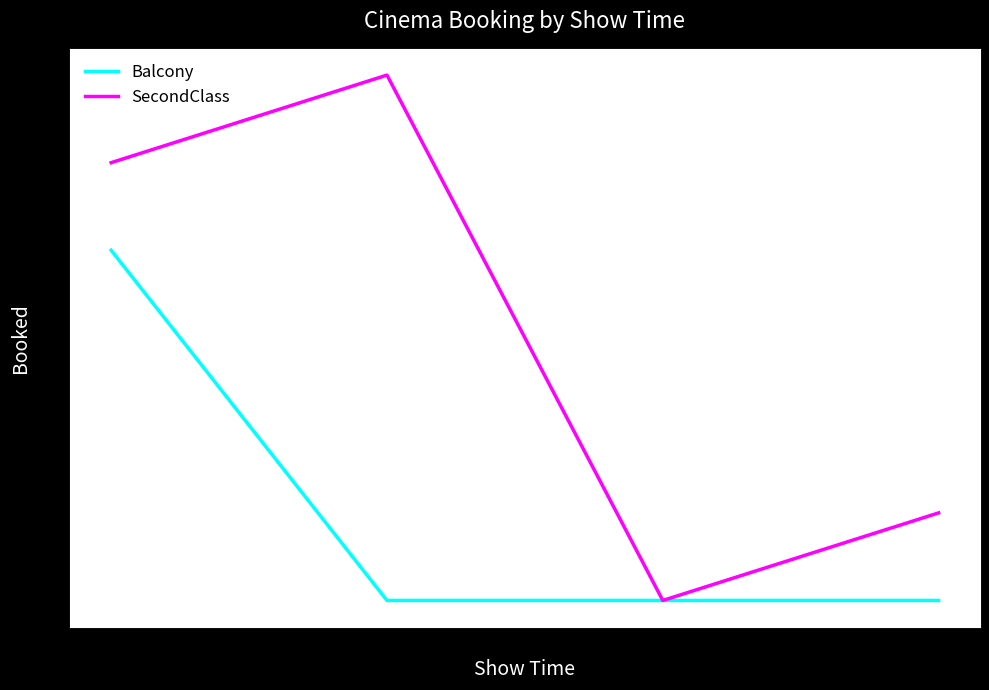

The Balcony series shows 0 at 18:00. True or false?

True